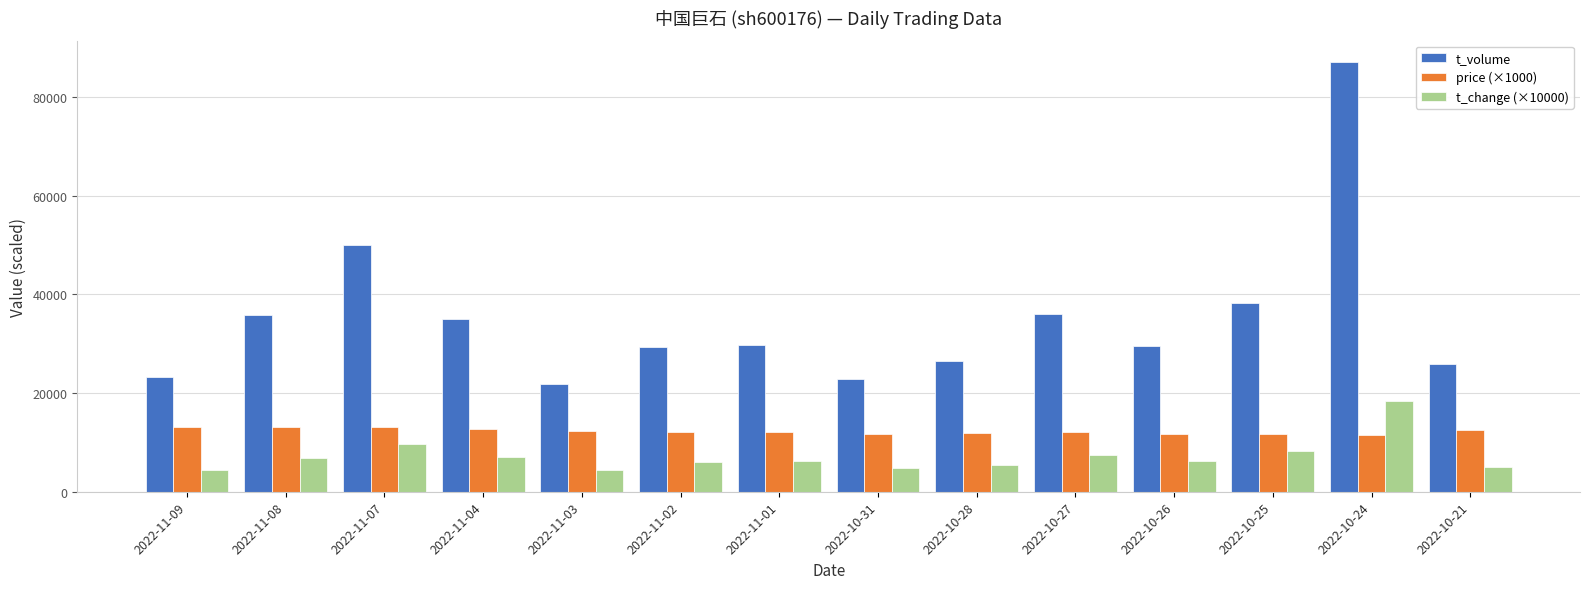

How many data points does each series have?

14